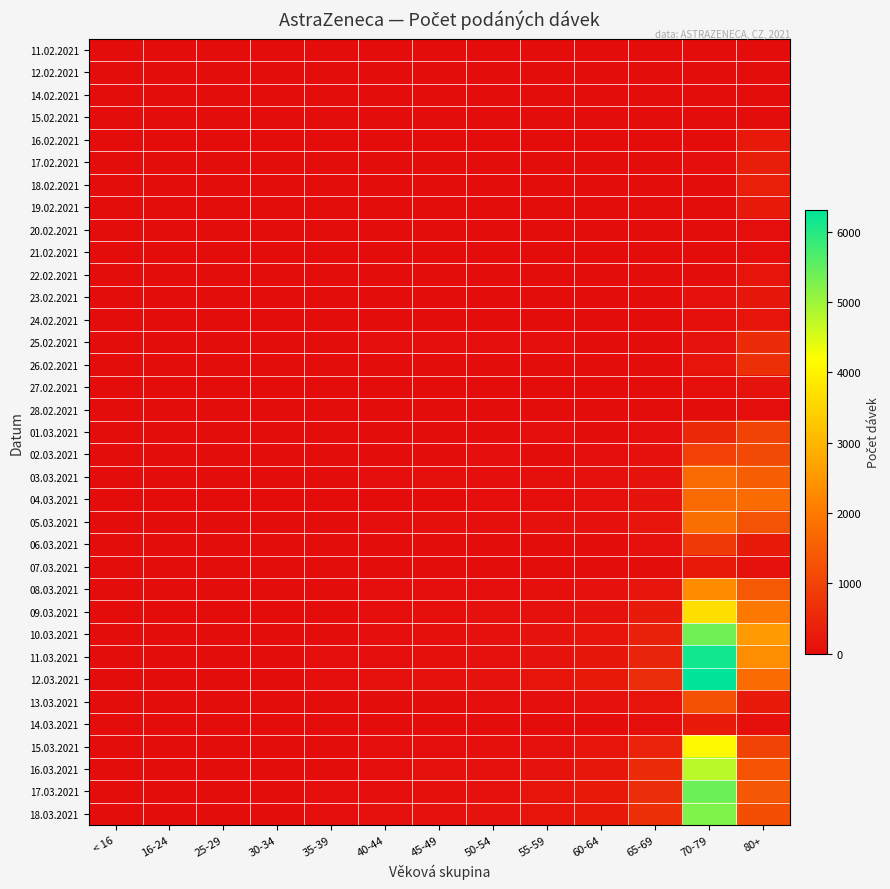

Rank the series at 60-64 from lowest to highest value.

11.02.2021, 12.02.2021, 14.02.2021, 15.02.2021, 20.02.2021, 21.02.2021, 22.02.2021, 28.02.2021, 18.02.2021, 16.02.2021, 26.02.2021, 07.03.2021, 19.02.2021, 24.02.2021, 27.02.2021, 14.03.2021, 23.02.2021, 17.02.2021, 06.03.2021, 01.03.2021, 25.02.2021, 02.03.2021, 04.03.2021, 03.03.2021, 13.03.2021, 08.03.2021, 05.03.2021, 09.03.2021, 10.03.2021, 15.03.2021, 11.03.2021, 16.03.2021, 12.03.2021, 18.03.2021, 17.03.2021